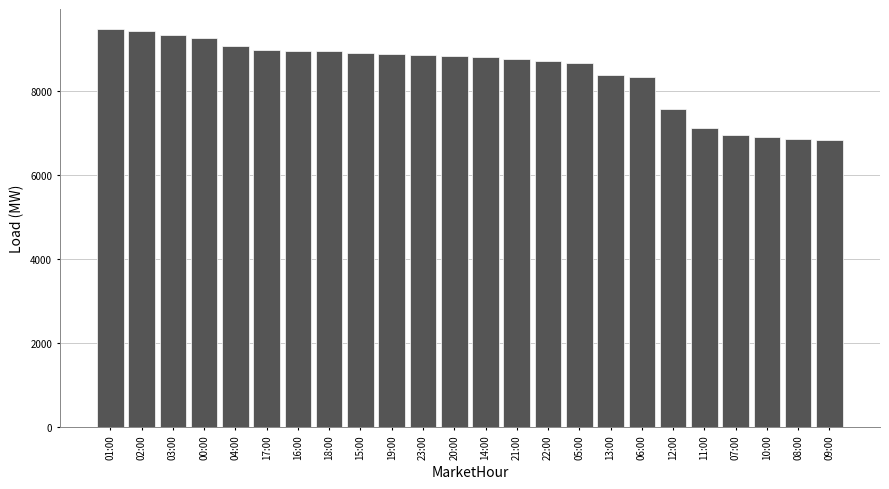

What is the maximum value shown in the chart?

9491.6